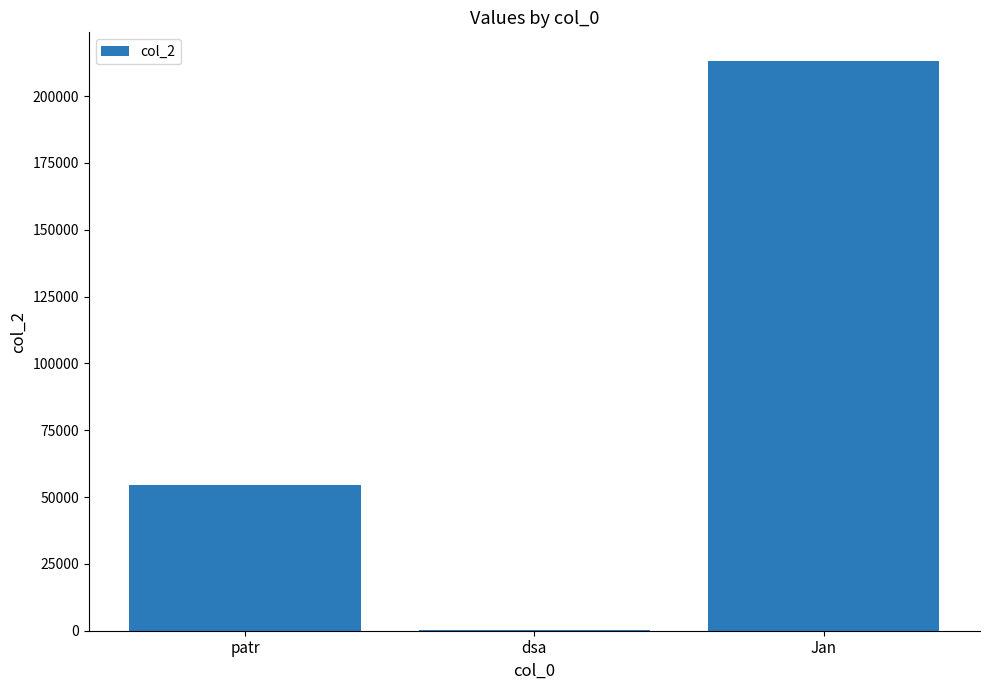

Where is the data nearest to the value 106823?

patr